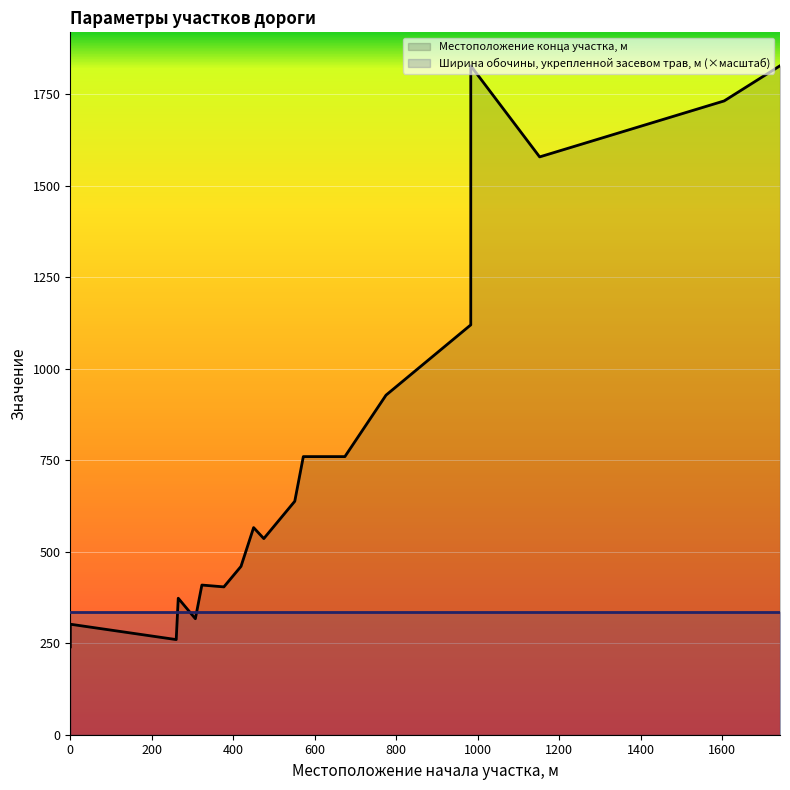

What is the minimum value shown in the chart?

240